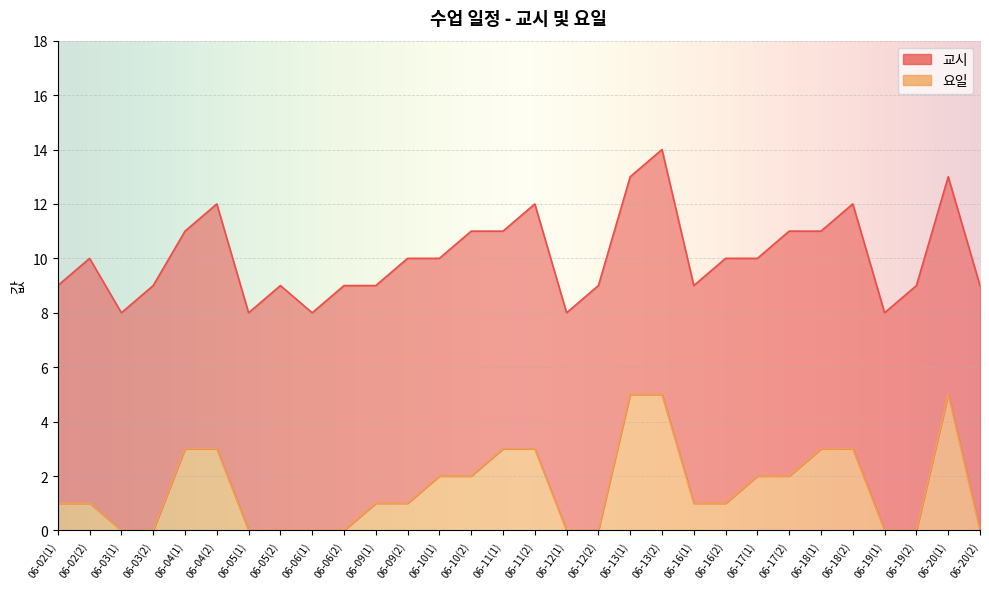

Between 06-04(2) and 06-05(2), which is larger?

06-04(2)